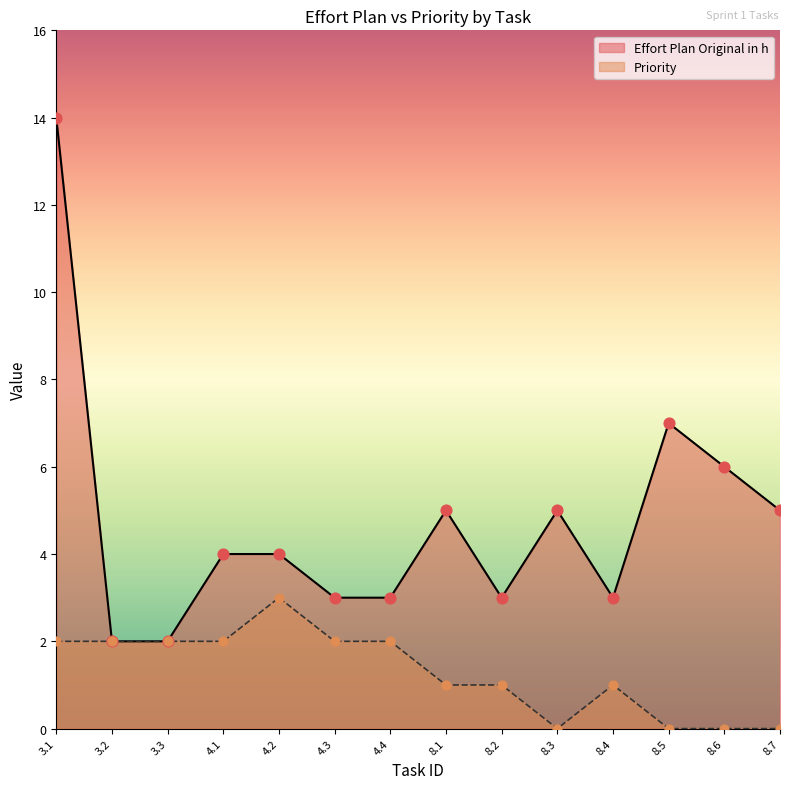

Which series contains the highest Y value?

Effort Plan Original in h